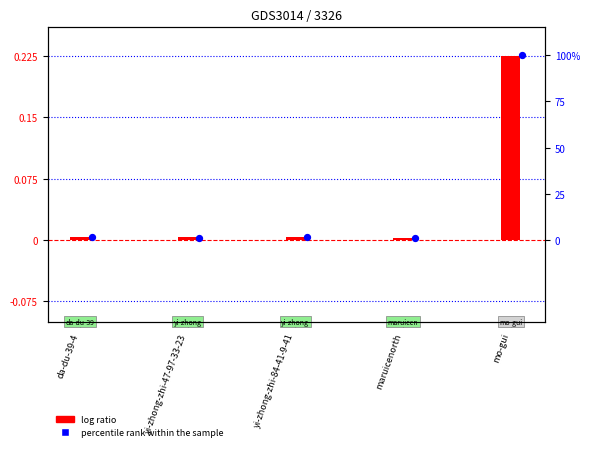

Which series contains the highest Y value?

percentile rank within the sample